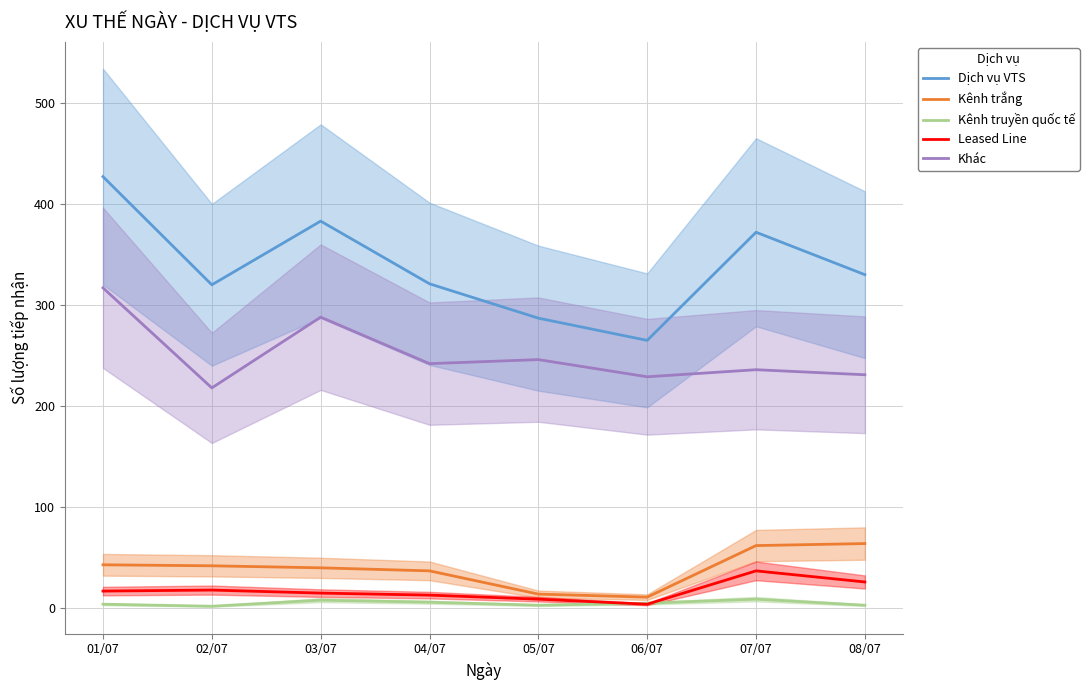

True or false: Khác and Dịch vụ VTS cross at least once.

False